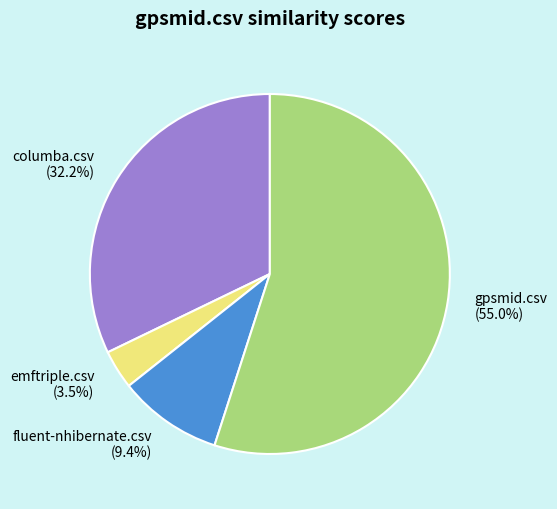

Do emftriple.csv (3.5%) and columba.csv (32.2%) together represent more than half of the pie?

No